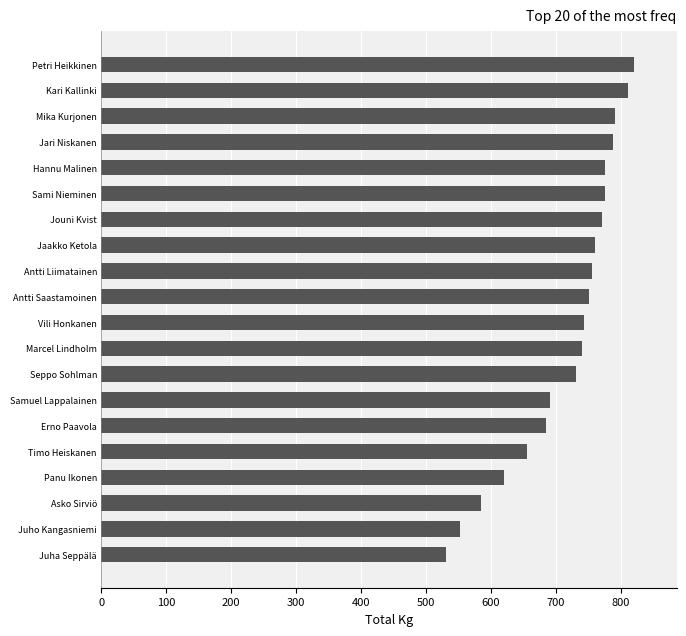

Approximately how many times larger is the value at Petri Heikkinen compared to Sami Nieminen?

1.1